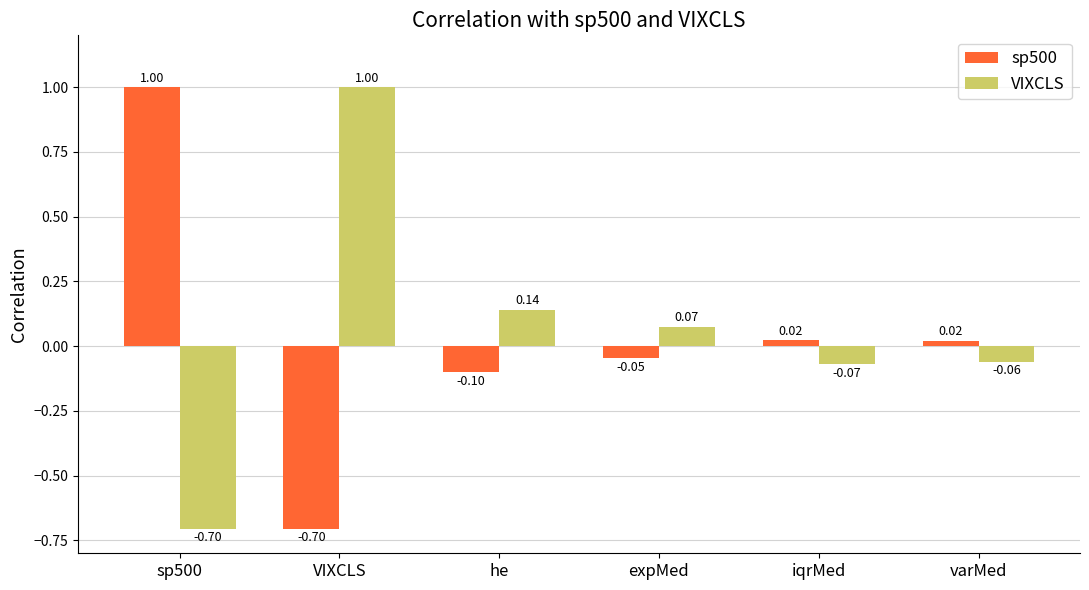

Count the number of categories in the chart.

6